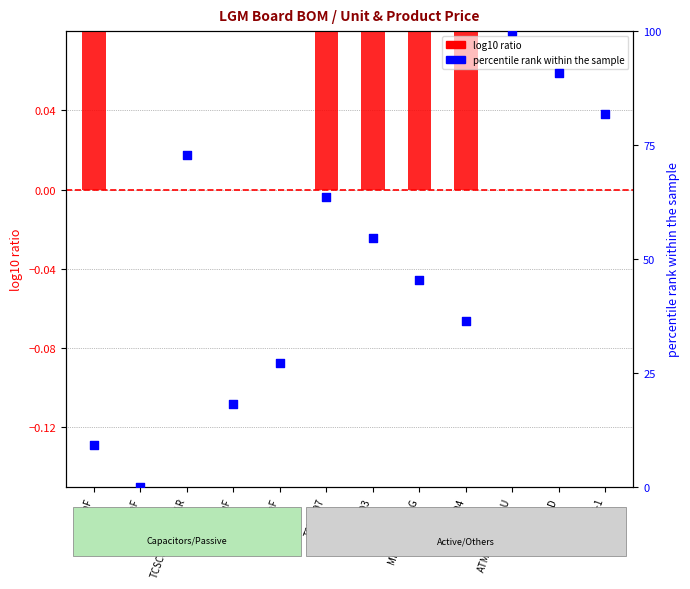

Which series reaches the maximum Y coordinate?

percentile rank within the sample